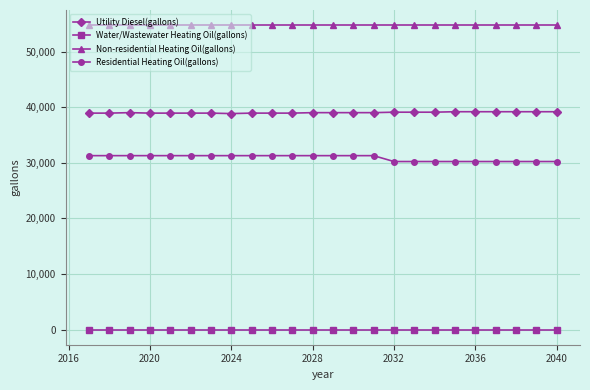

How many values in the Utility Diesel(gallons) series exceed 39031?

14